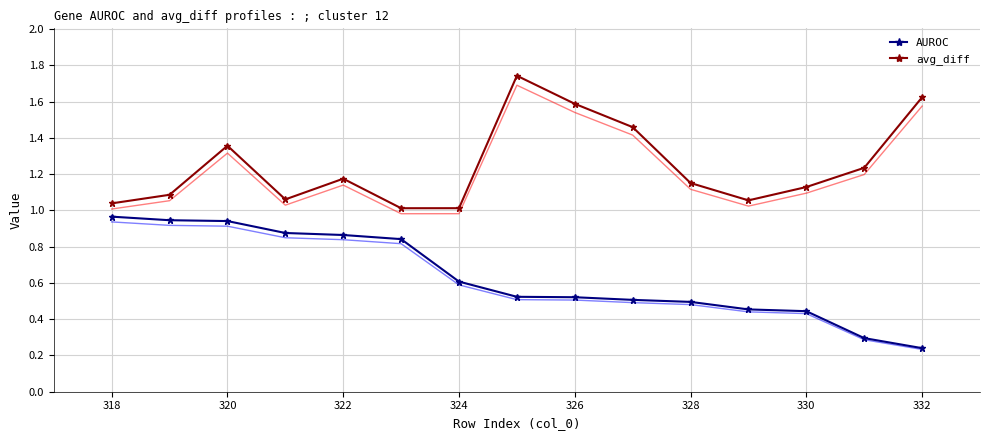

True or false: AUROC has a value of 0.5 at 320.

False